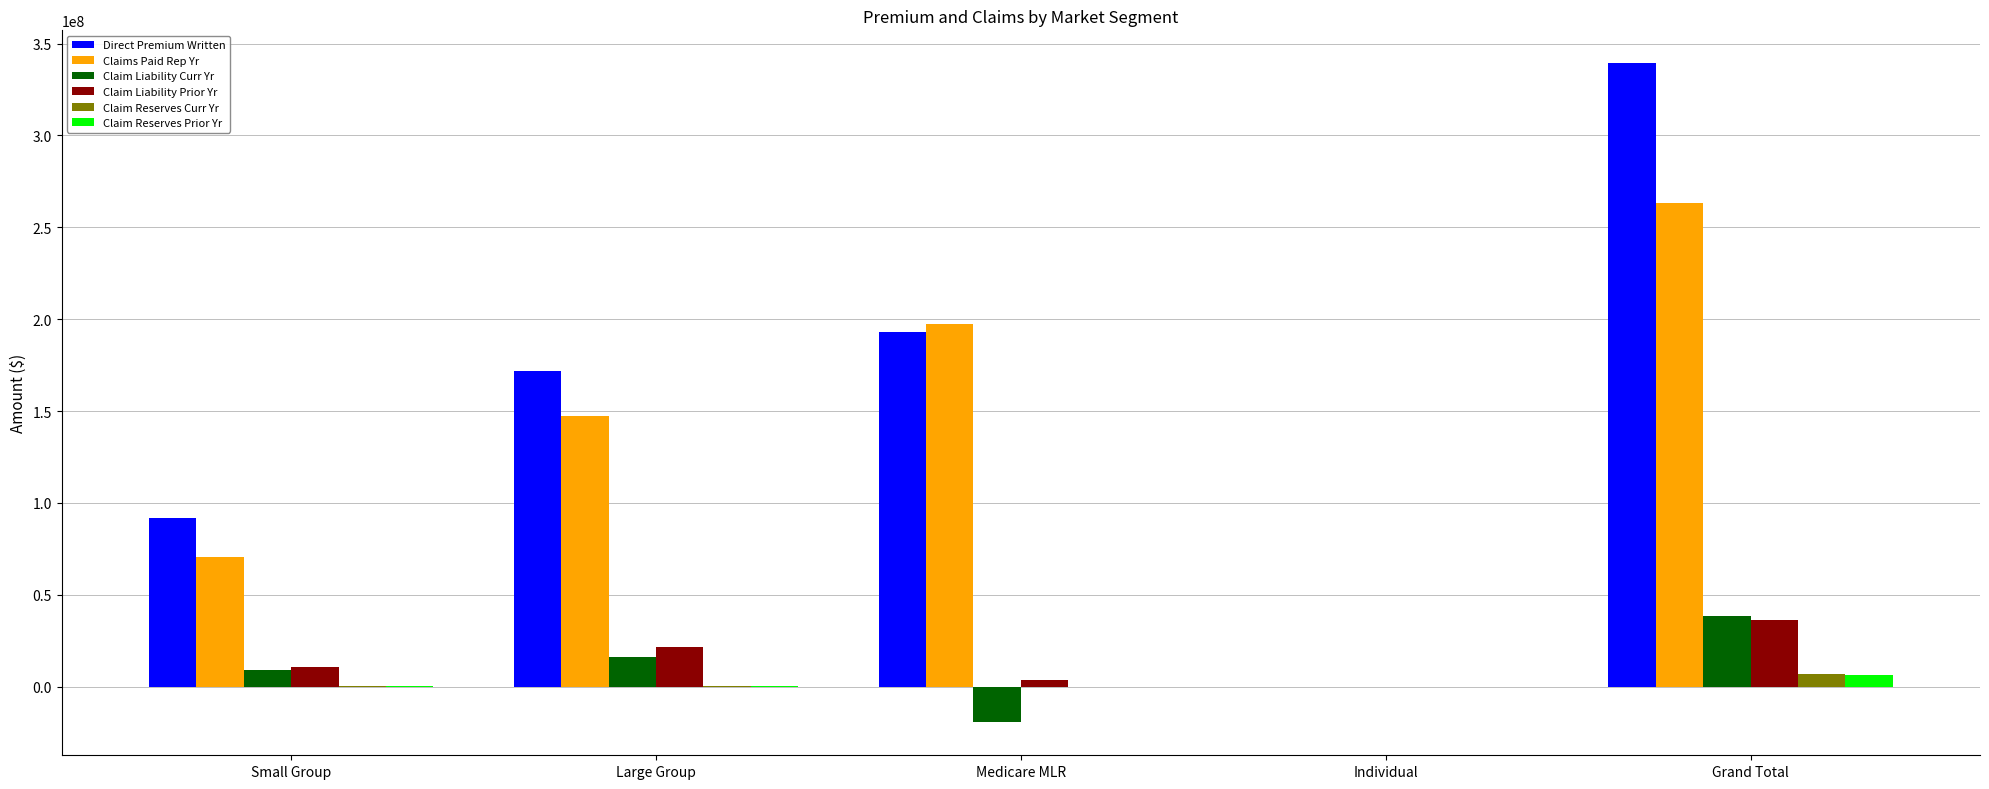

The Claim Reserves Curr Yr series shows 25136.3 at Medicare MLR. True or false?

True